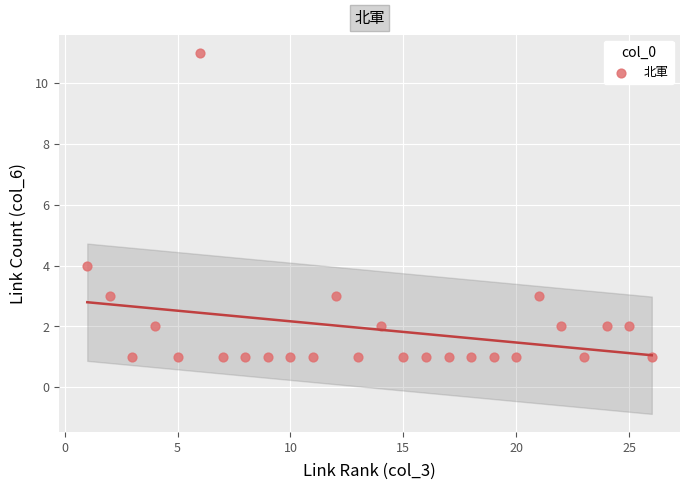

What Y value in the scatter plot is closest to 6?

4